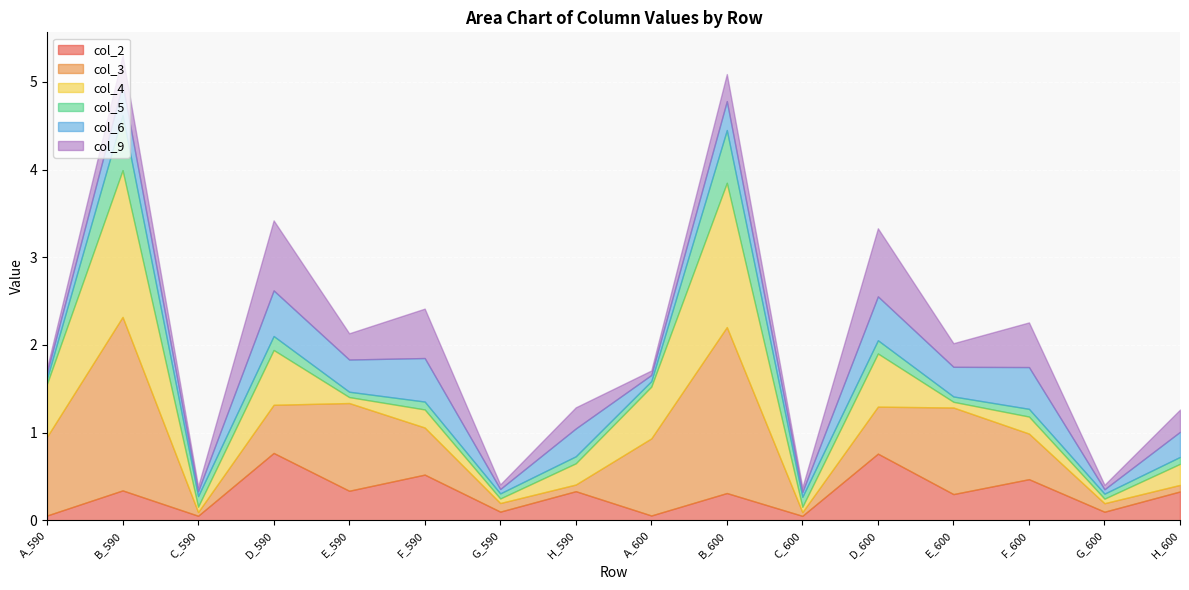

Which series has the widest spread of values?

col_3